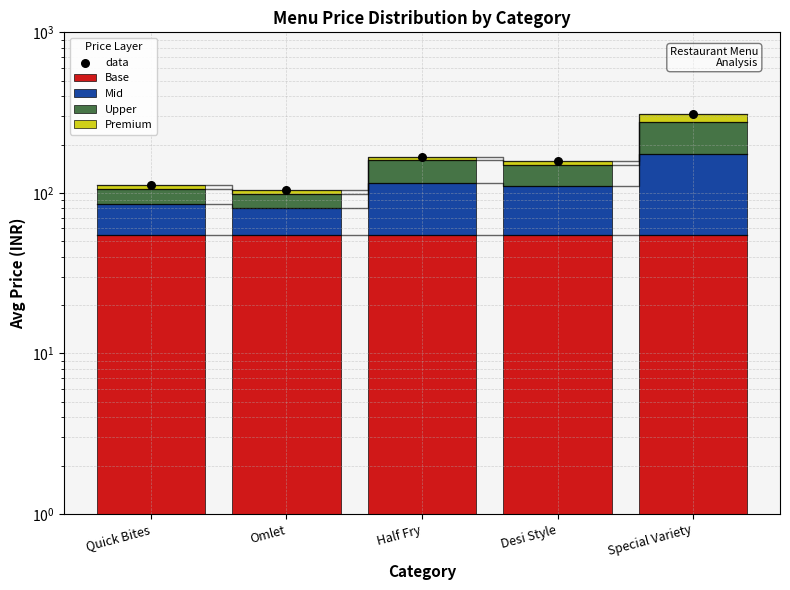

At which category is the sum across all series the highest?

Special Variety